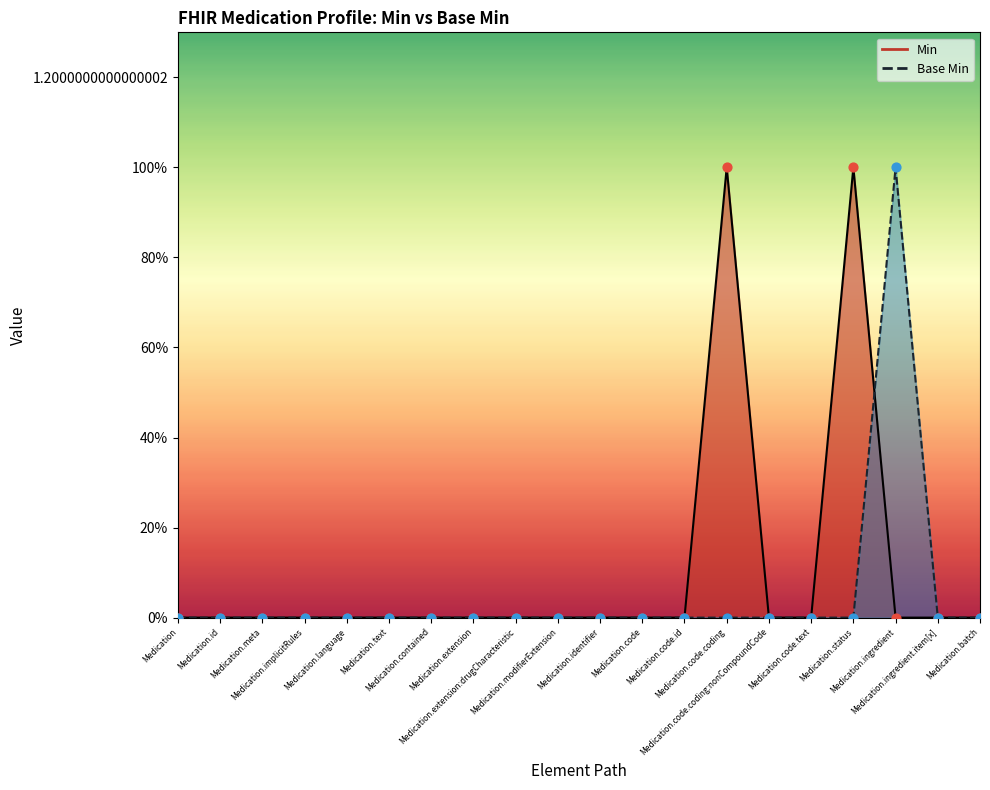

At which category is the sum across all series the highest?

Medication.code.coding